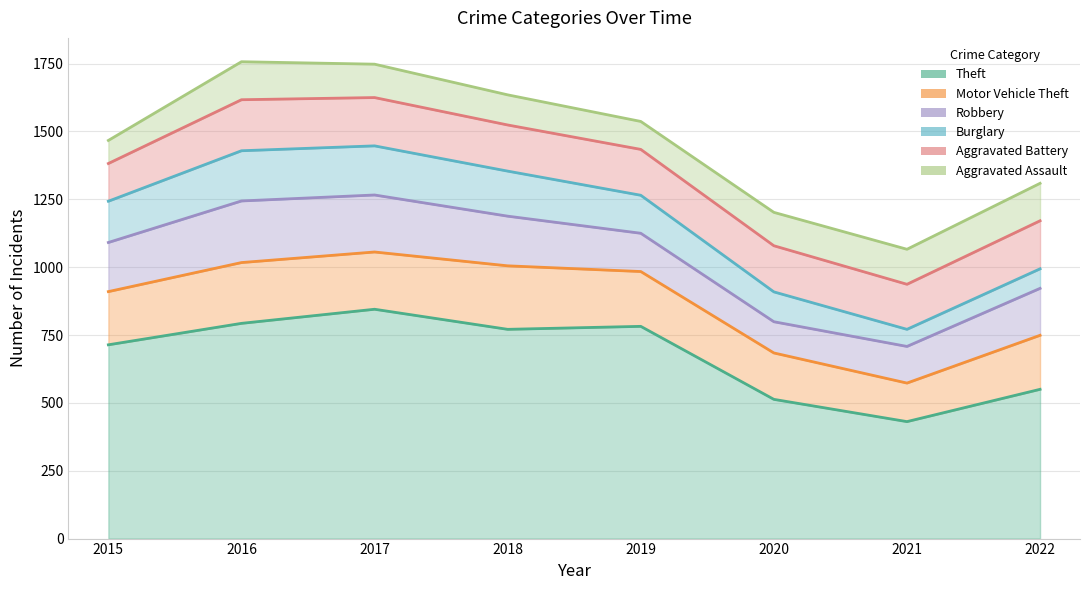

Which series has the largest total across all categories?

Aggravated Assault